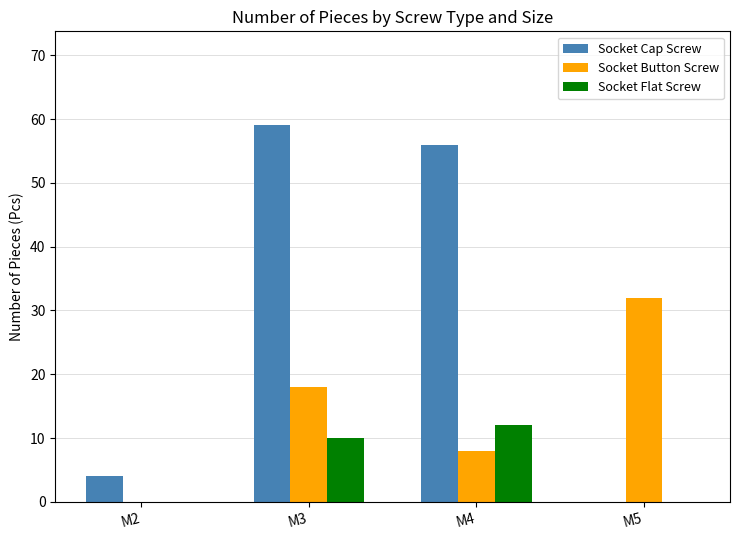

At which category is the sum across all series the highest?

M3